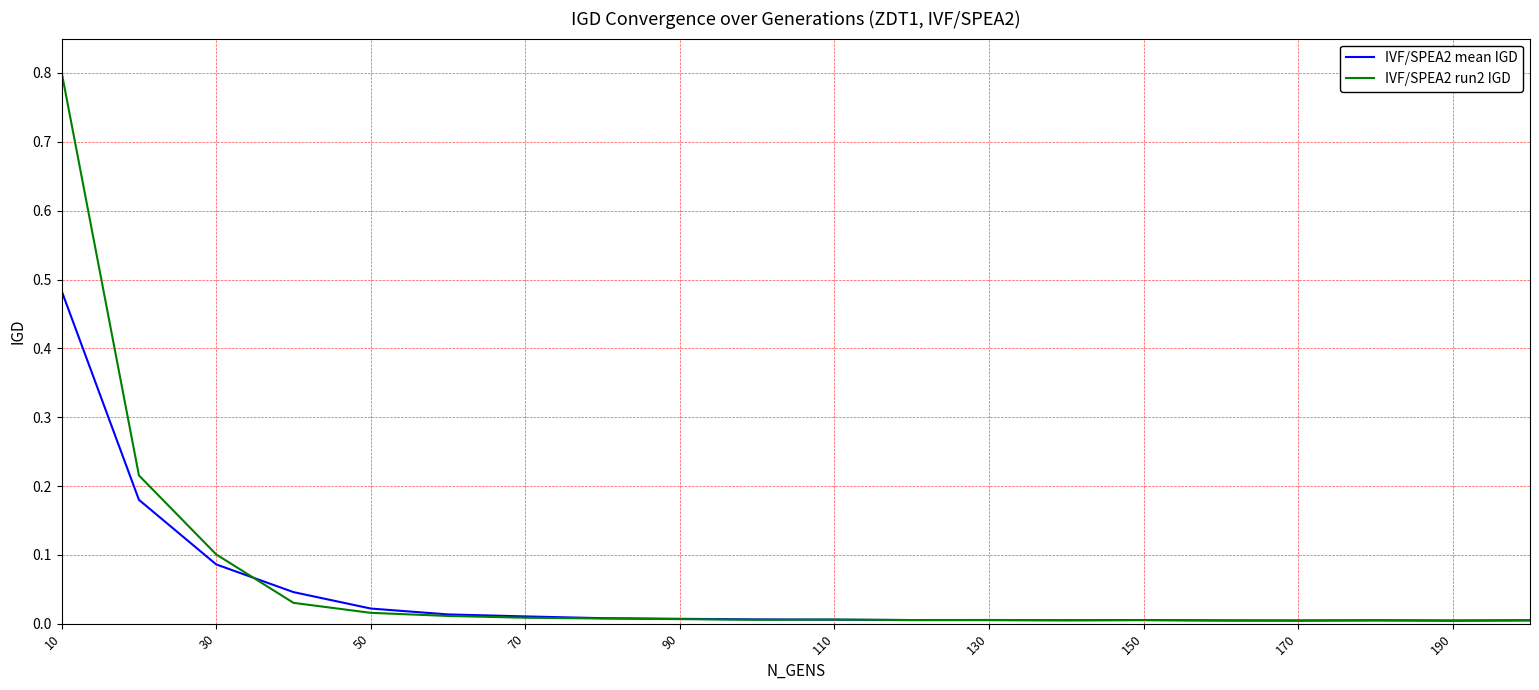

List the series in order of their peak value, lowest first.

IVF/SPEA2 mean IGD, IVF/SPEA2 run2 IGD